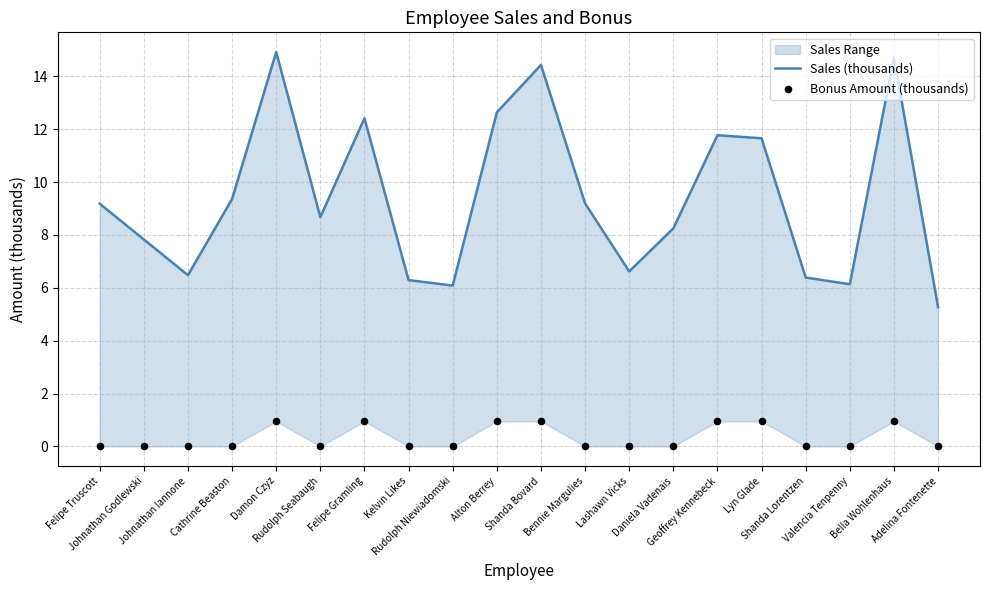

What are all the series names shown in the legend?

Sales (thousands), Bonus Amount (thousands)